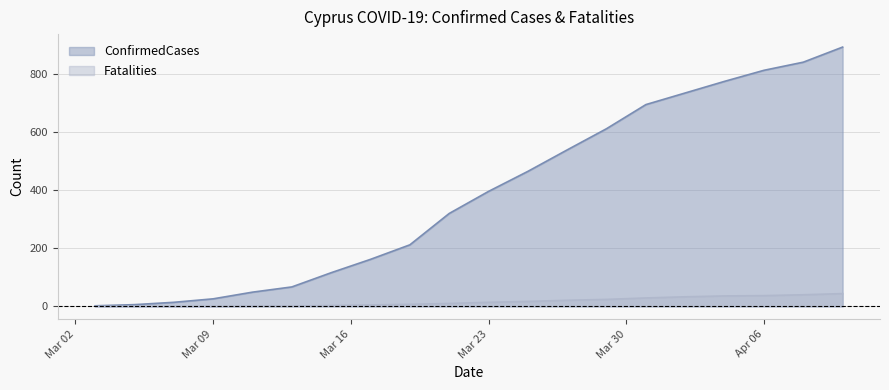

Rank the series at 2020-03-19 from lowest to highest value.

Fatalities, ConfirmedCases